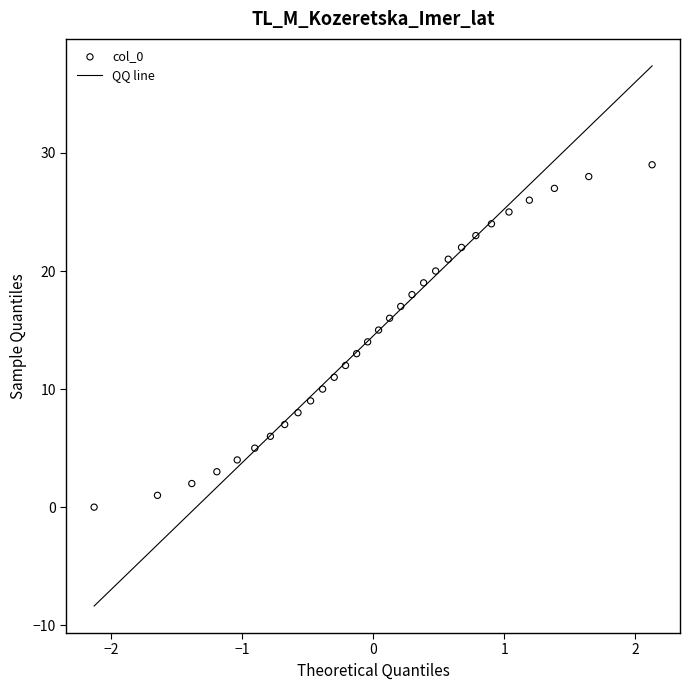

What is the range of Y values (max minus min)?

29